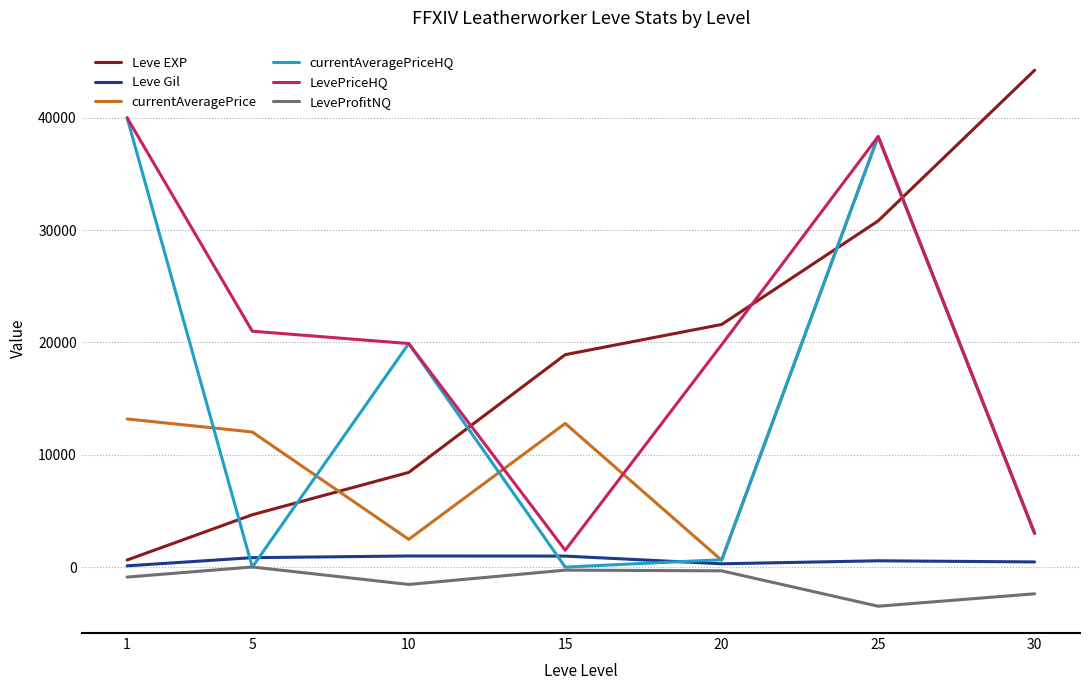

True or false: currentAveragePrice has a value of 13316.1 at 25.

False